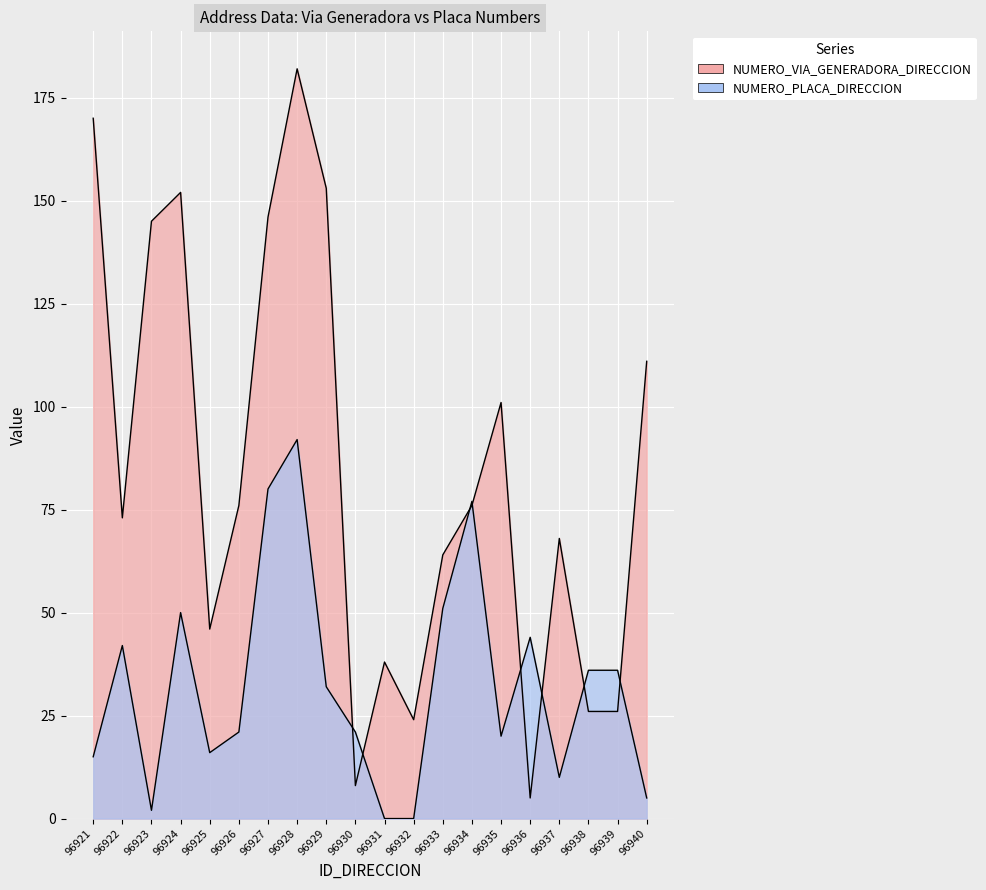

What are all the series names shown in the legend?

NUMERO_VIA_GENERADORA_DIRECCION, NUMERO_PLACA_DIRECCION